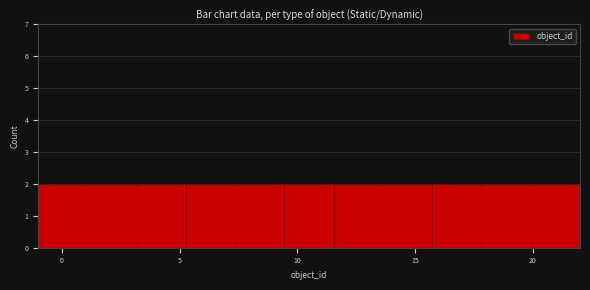

How tall is the bar that spans 7.5 to 9.5 on the x-axis? Neither the bar edges nor the heights are printed on the chart, so give them approximately, as read against the axes.

2